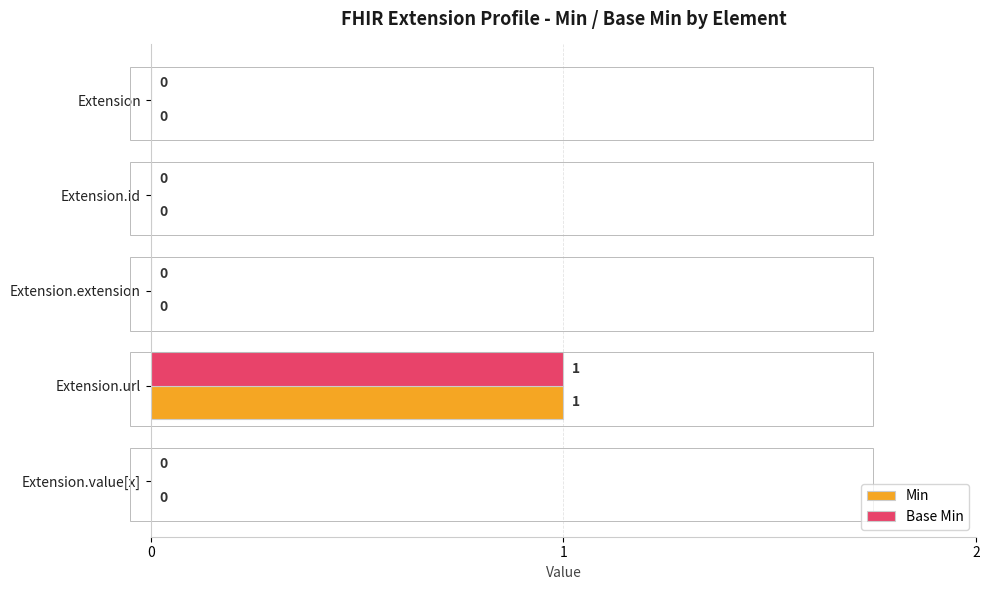

At which category is the sum across all series the highest?

Extension.url